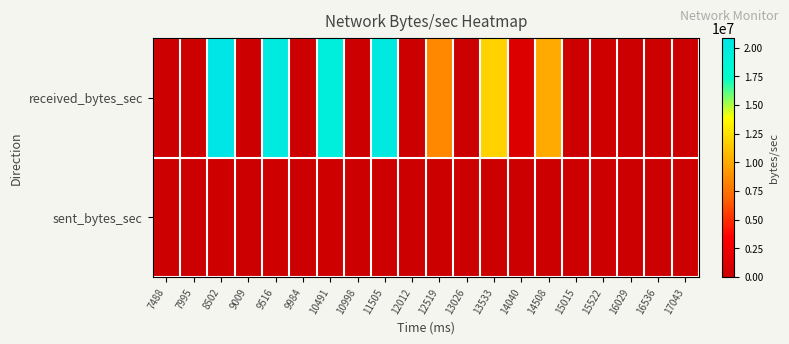

Rank the series at 12012 from highest to lowest value.

received_bytes_sec, sent_bytes_sec